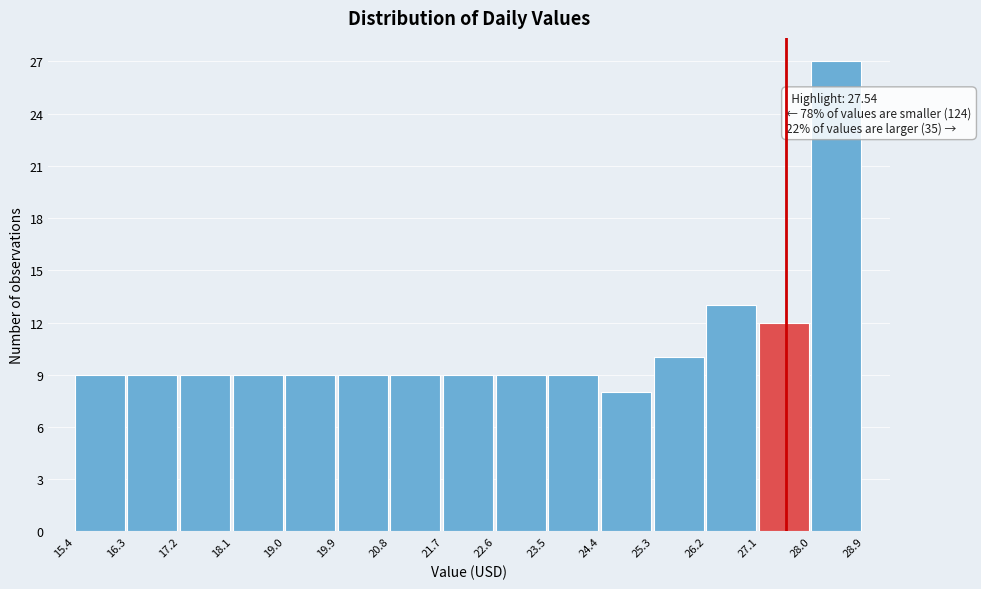

Which range on the x-axis has the tallest bar?

28.0 to 28.9